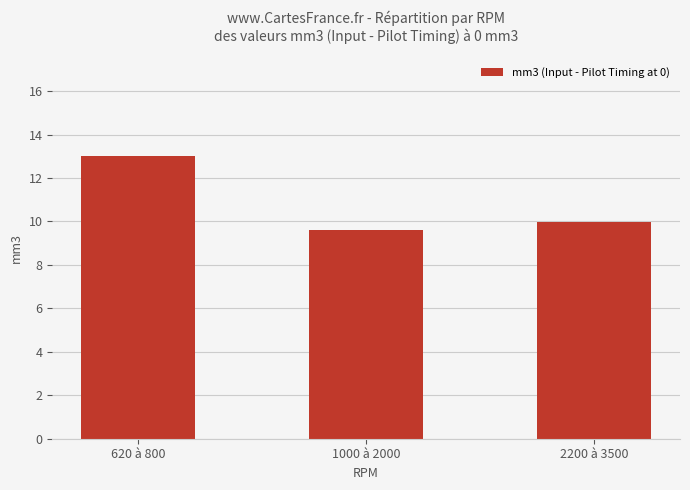

The chart shows a value of 9.6 at 1000 à 2000. True or false?

True